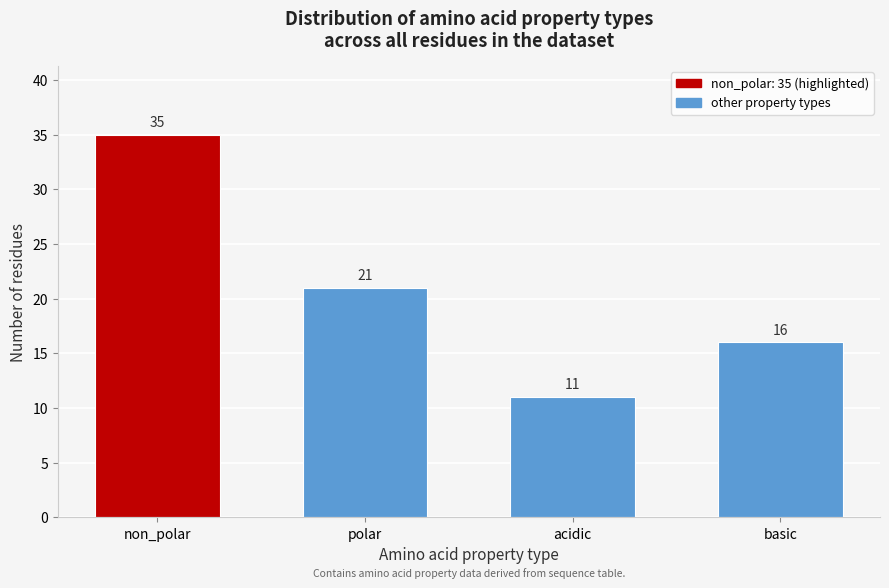

Reading left to right, transcribe all the data shown in this chart.

35	21	11	16